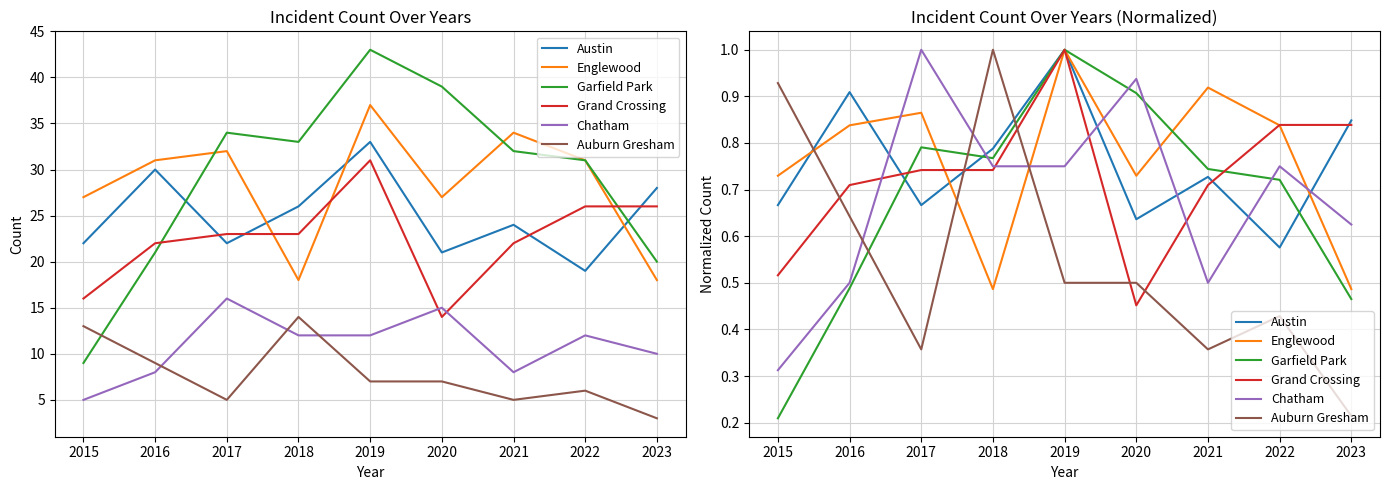

Which series has the widest spread of values?

Garfield Park